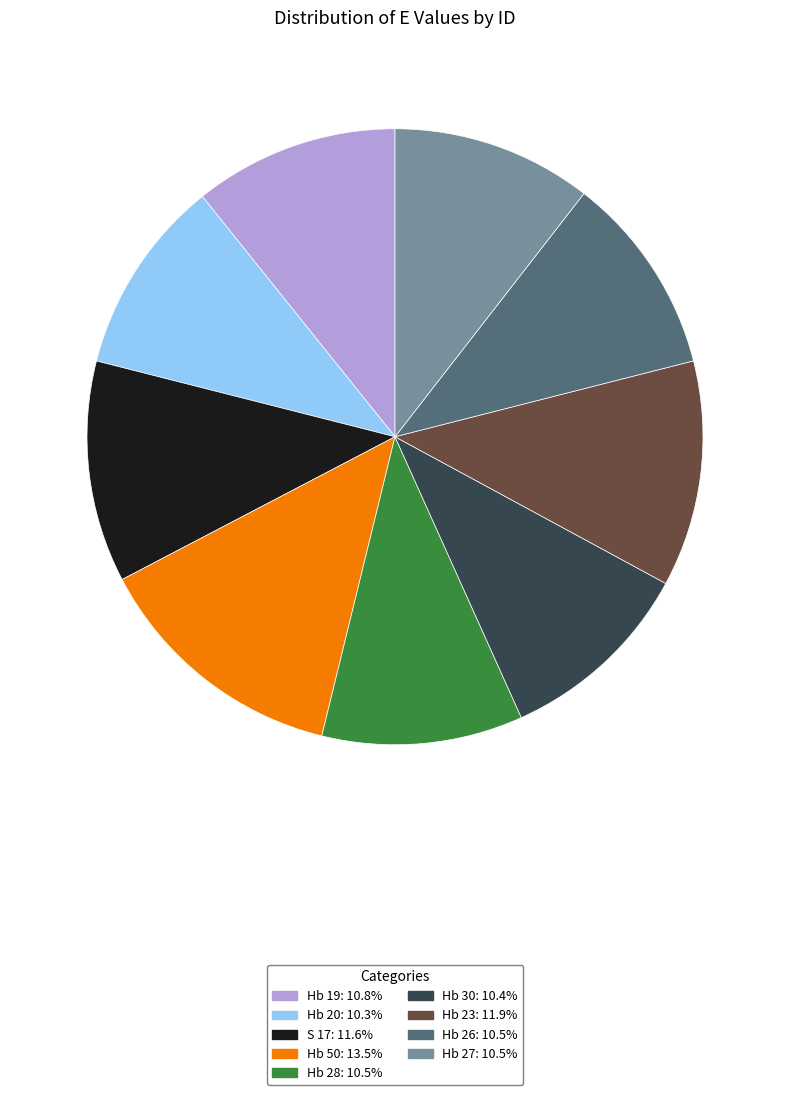

How many slices are in this pie chart?

9